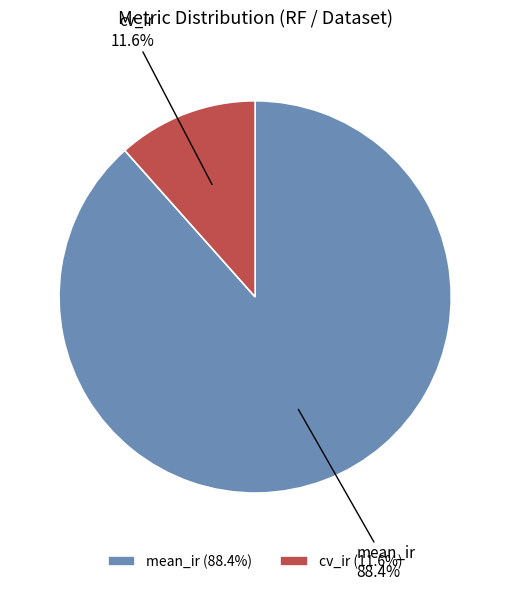

Rank the categories by value from highest to lowest.

mean_ir, cv_ir